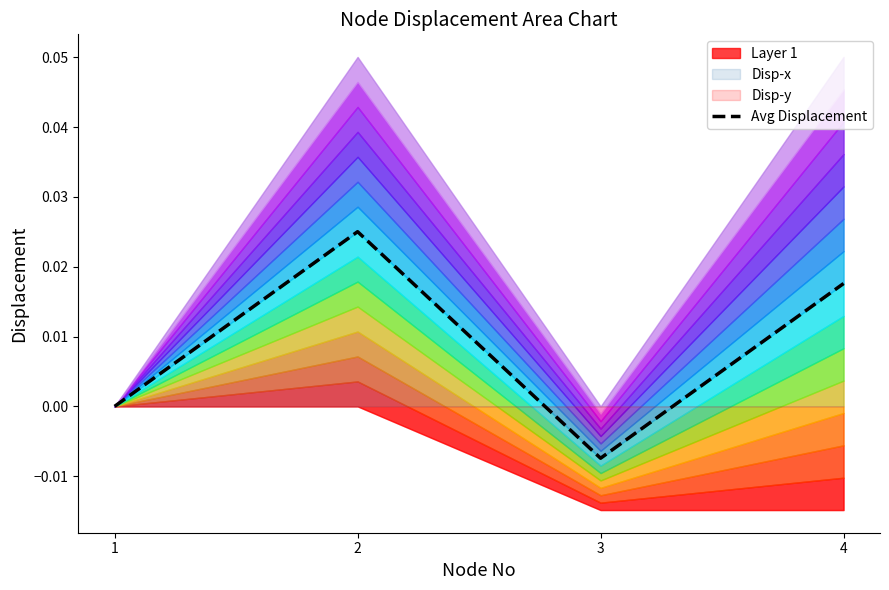

Which label corresponds to the smallest value in the chart?

3